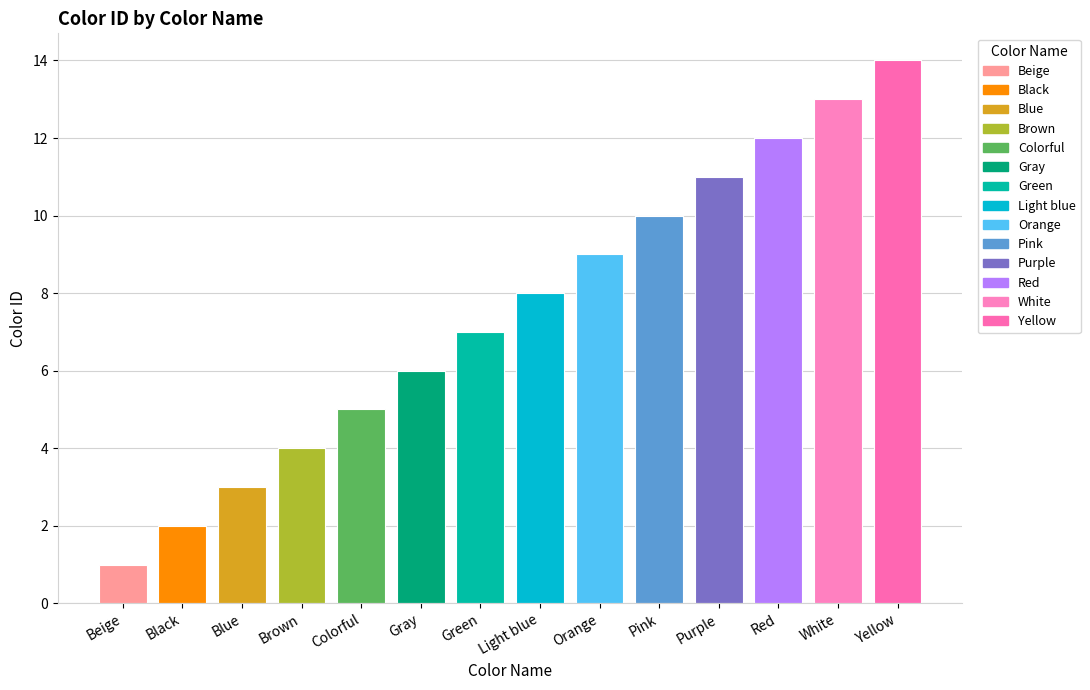

Which label corresponds to the smallest value in the chart?

Beige